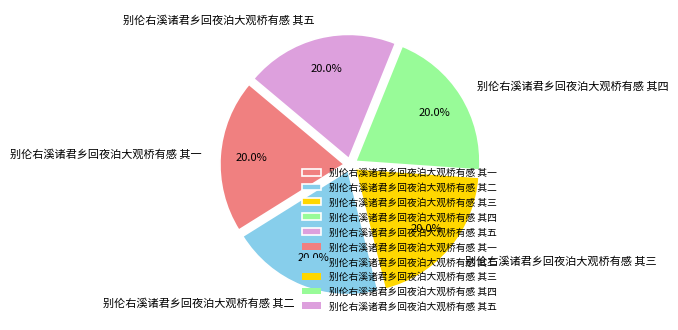

Is 别伦右溪诸君乡回夜泊大观桥有感 其一 the majority of the pie?

No